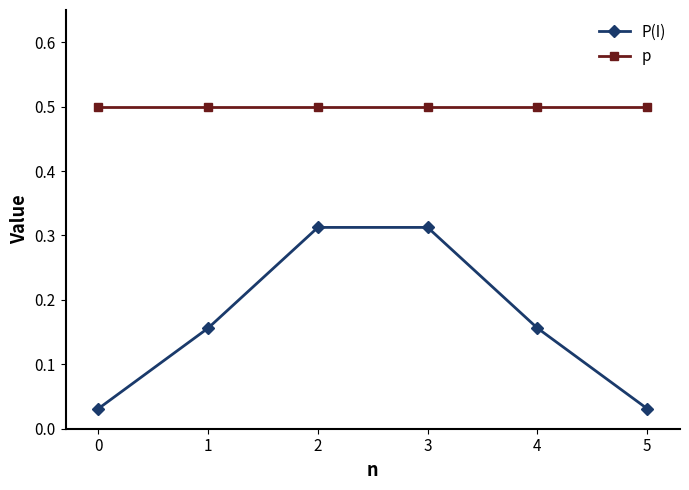

True or false: P(I) and p intersect in this chart.

False